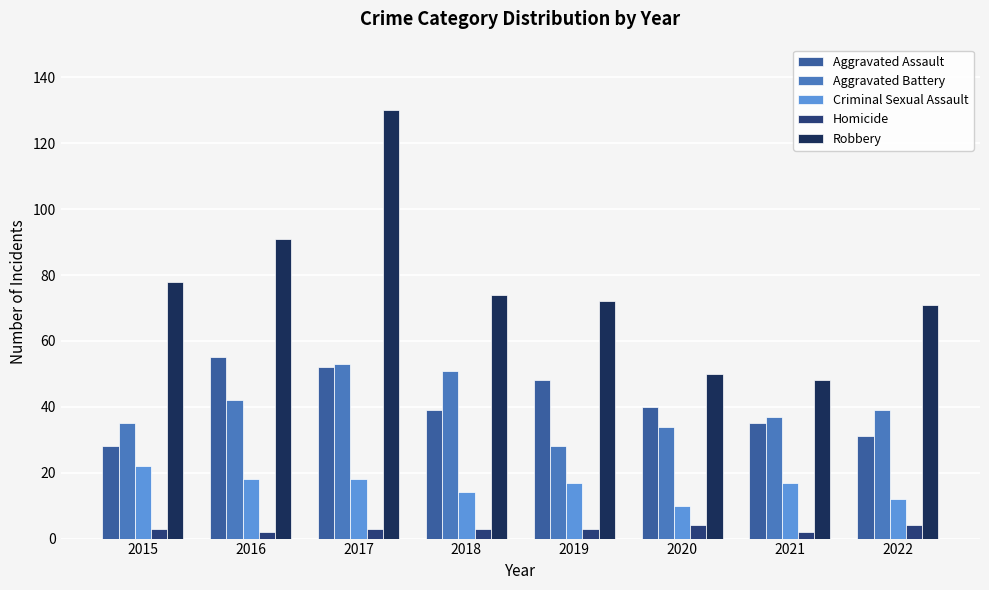

Rank the series by their maximum value, from highest to lowest.

Robbery, Aggravated Assault, Aggravated Battery, Criminal Sexual Assault, Homicide